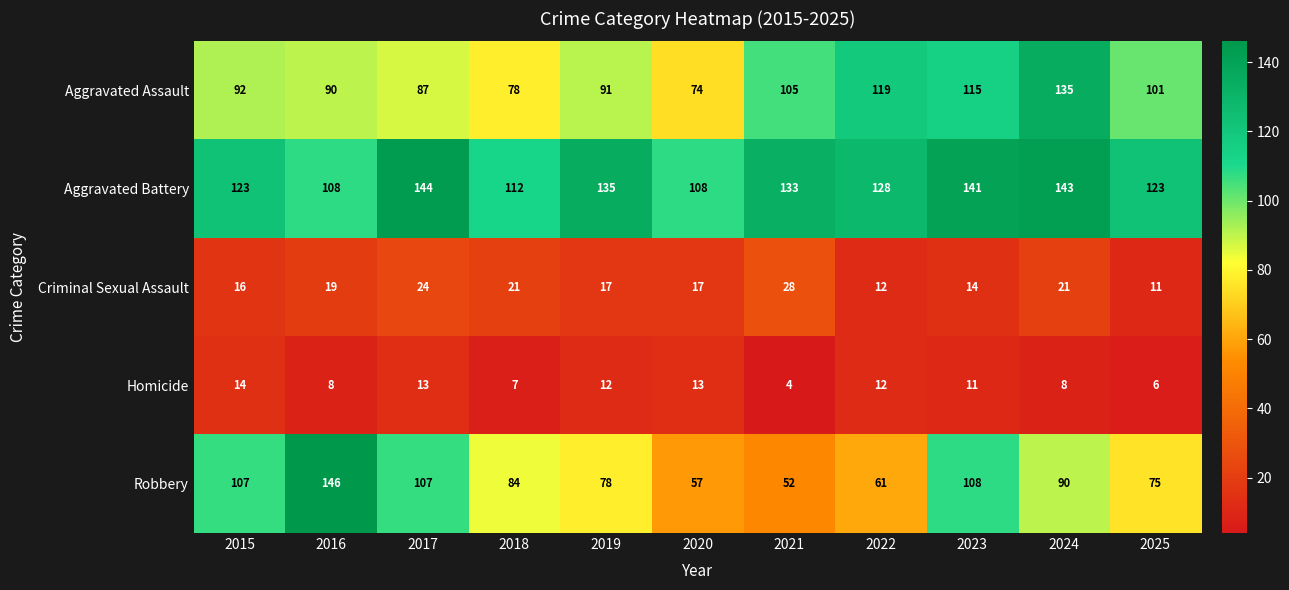

Count the number of data series in this chart.

5